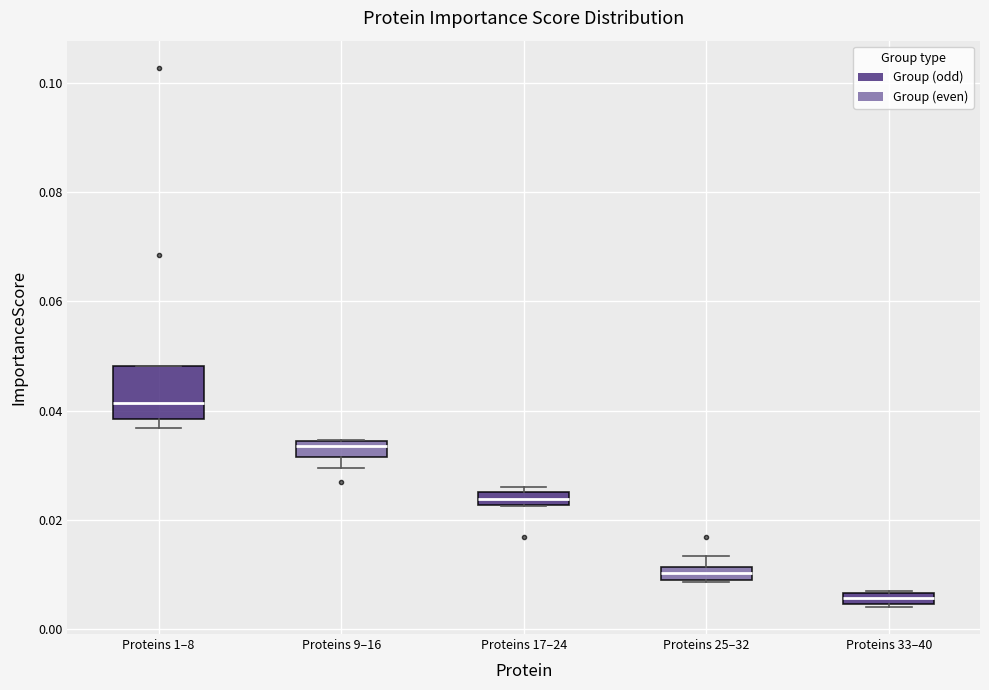

Comparing the boxes themselves (not the whiskers), which one is the tallest?

Proteins 1–8